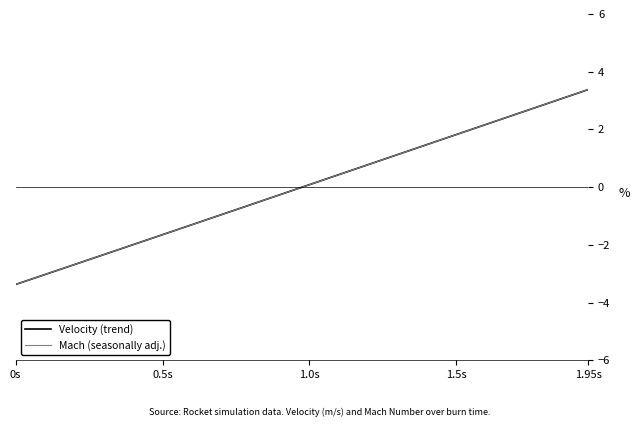

Which series has the largest range (max minus min)?

Mach (seasonally adj.)